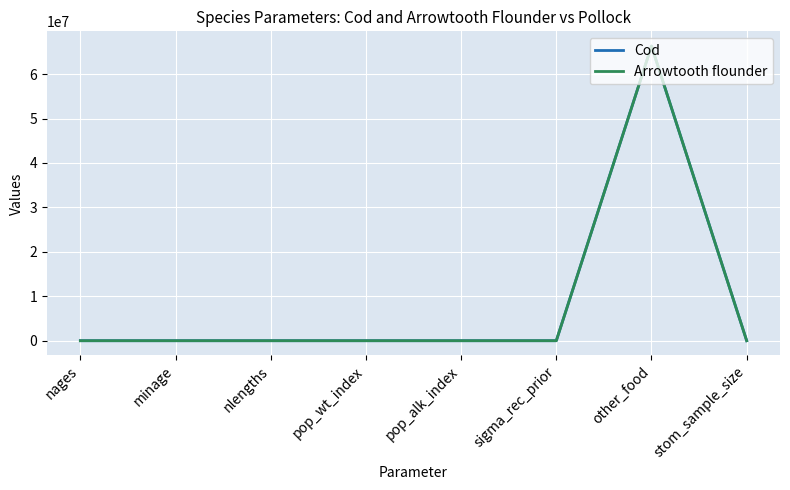

The value of Arrowtooth flounder at other_food is 66300000.0. True or false?

True